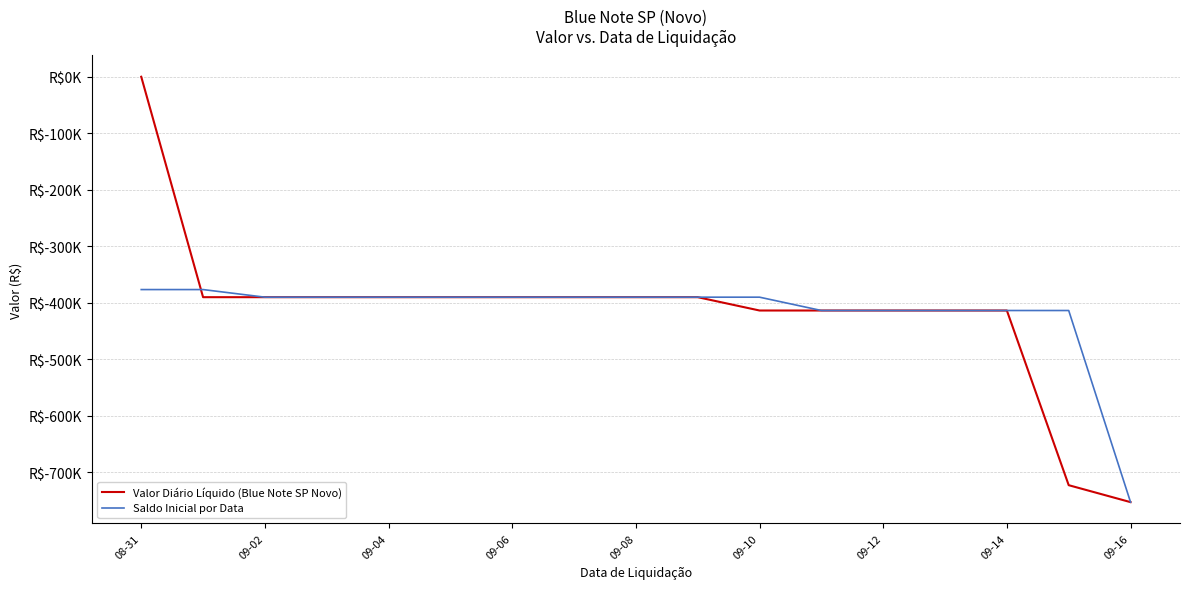

Reading left to right, what are all the values shown in this chart?

Valor Diário Líquido (Blue Note SP Novo): 0.0	-390001.6	-390001.6	-390001.6	-390001.6	-390001.6	-390001.6	-390001.6	-390001.6	-390001.6	-413589.2	-413589.2	-413589.2	-413589.2	-413589.2	-722644.7	-752644.7
Saldo Inicial por Data: -376528.5	-376528.5	-390001.6	-390001.6	-390001.6	-390001.6	-390001.6	-390001.6	-390001.6	-390001.6	-390001.6	-413589.2	-413589.2	-413589.2	-413589.2	-413589.2	-752644.7